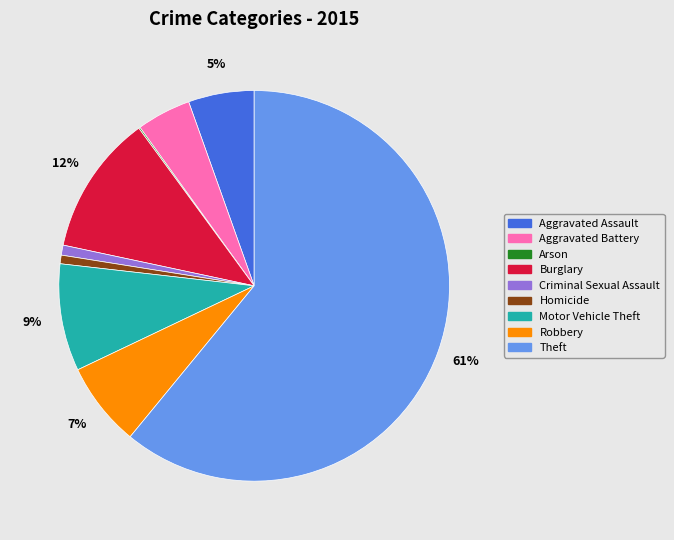

What is the largest slice in the pie chart?

Theft